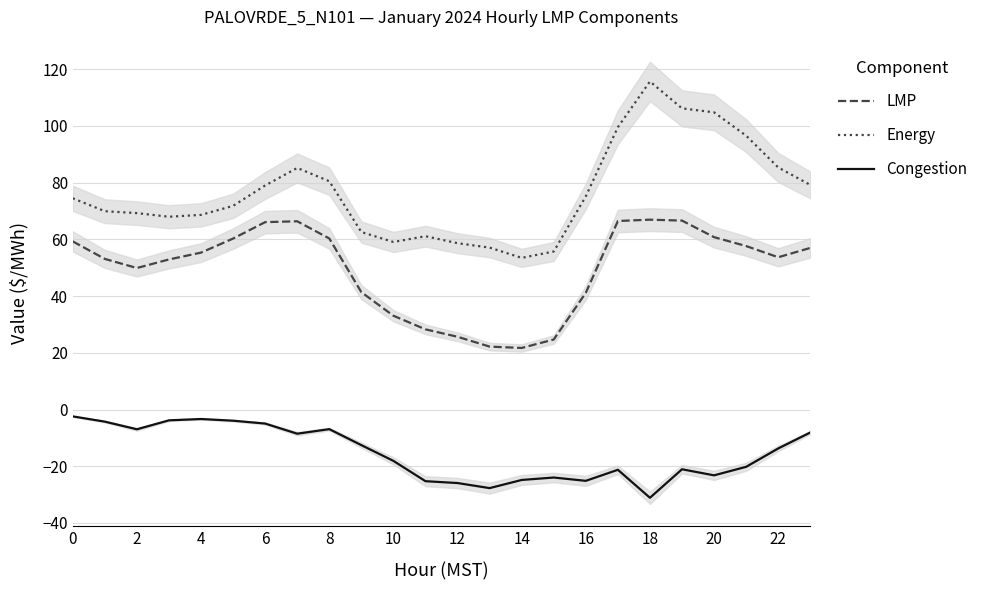

What is the difference between the second highest and second lowest values in the Congestion series?

24.4